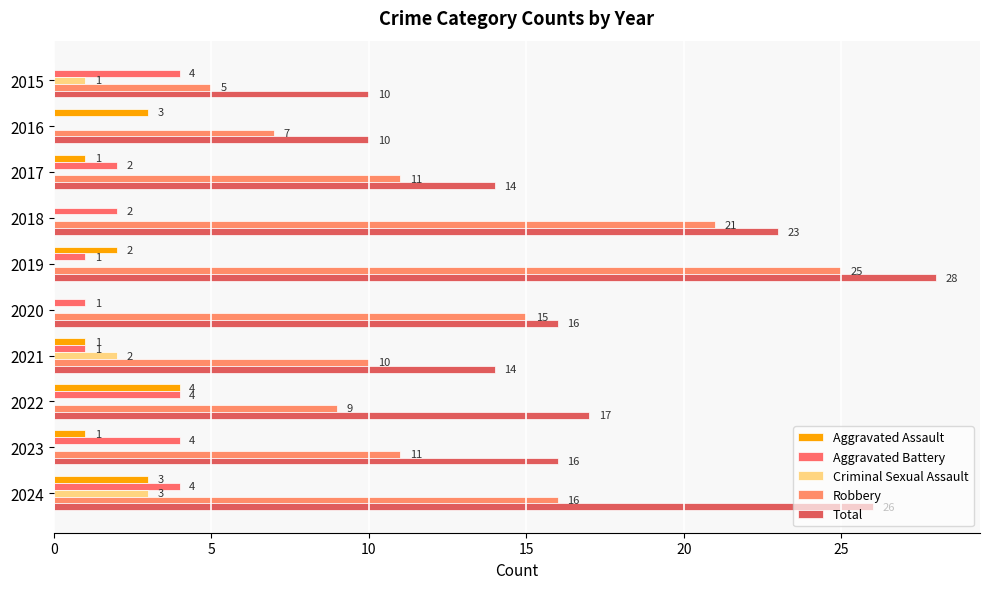

At which category is the sum across all series the highest?

2019